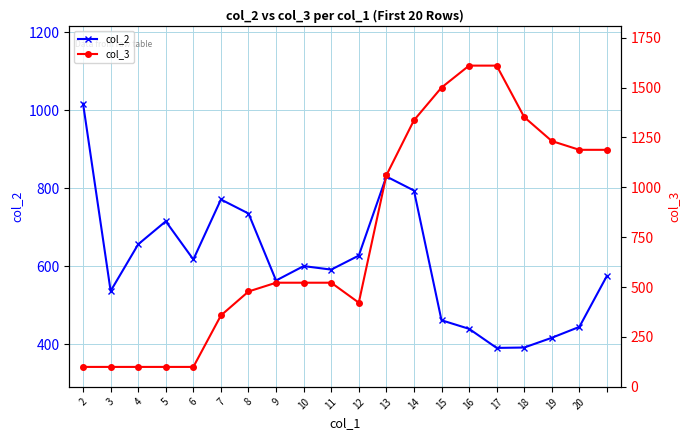

The value of col_2 at 8 is 330. True or false?

False